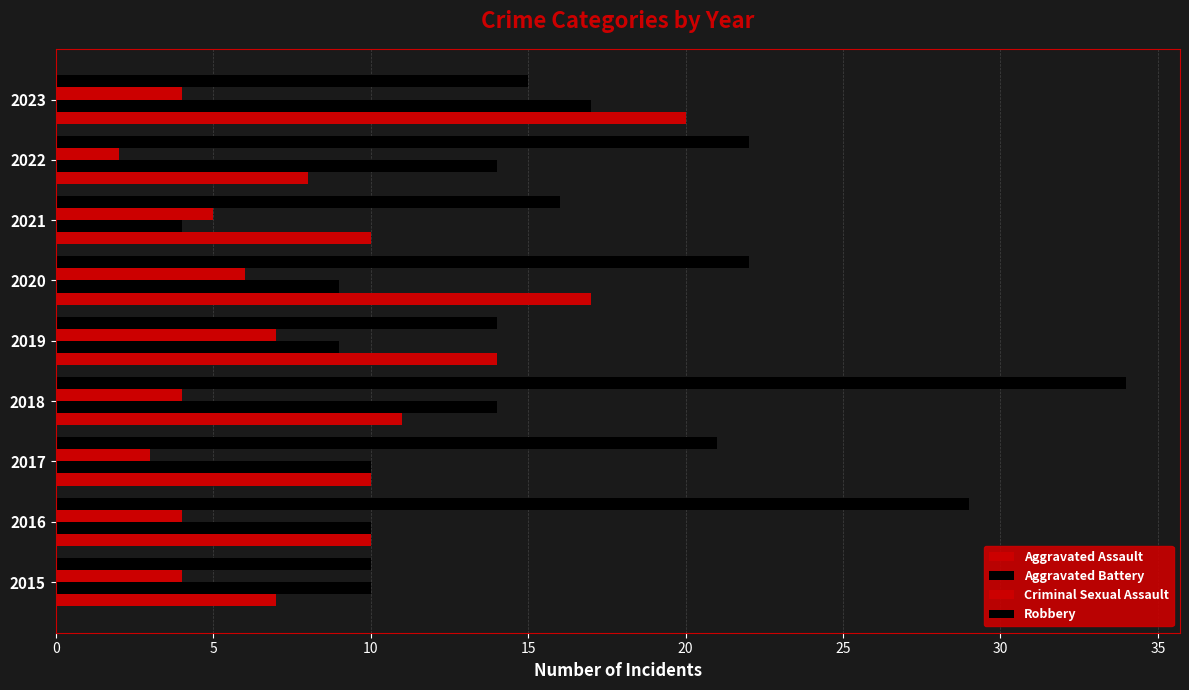

How many categories are shown in the chart?

9